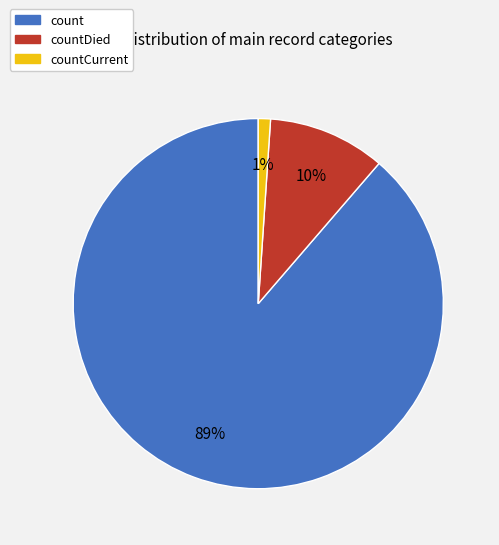

Which slice is the smallest?

countCurrent